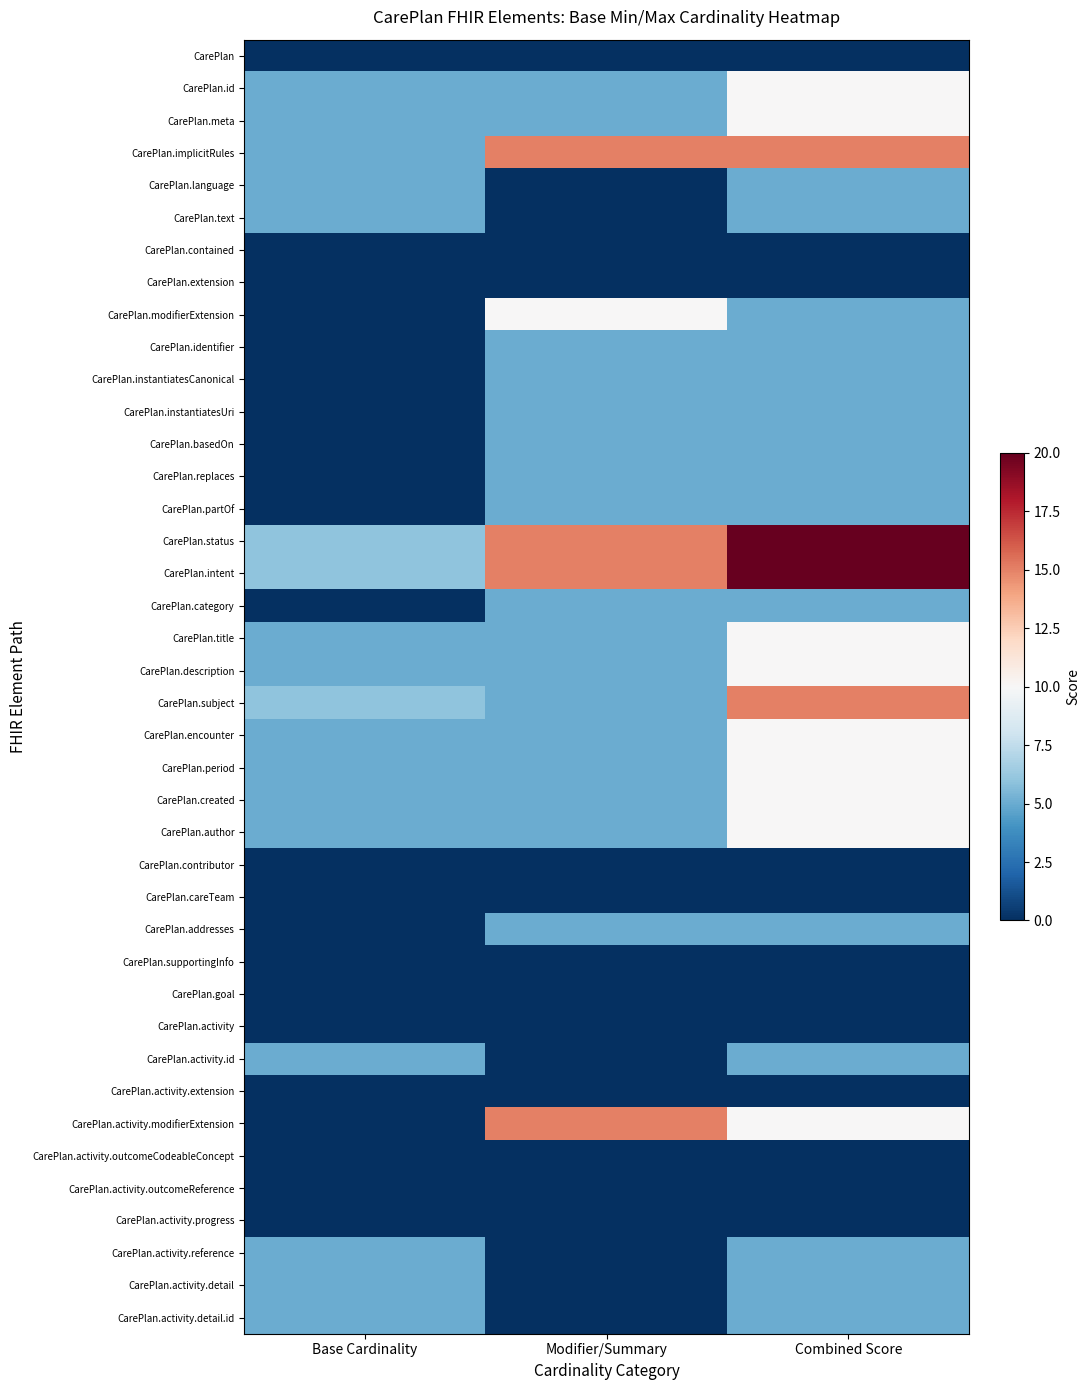

Reading left to right, what are all the values shown in this chart?

CarePlan: Base Cardinality=0	Modifier/Summary=0	Combined Score=0
CarePlan.id: Base Cardinality=5	Modifier/Summary=5	Combined Score=10
CarePlan.meta: Base Cardinality=5	Modifier/Summary=5	Combined Score=10
CarePlan.implicitRules: Base Cardinality=5	Modifier/Summary=15	Combined Score=15
CarePlan.language: Base Cardinality=5	Modifier/Summary=0	Combined Score=5
CarePlan.text: Base Cardinality=5	Modifier/Summary=0	Combined Score=5
CarePlan.contained: Base Cardinality=0	Modifier/Summary=0	Combined Score=0
CarePlan.extension: Base Cardinality=0	Modifier/Summary=0	Combined Score=0
CarePlan.modifierExtension: Base Cardinality=0	Modifier/Summary=10	Combined Score=5
CarePlan.identifier: Base Cardinality=0	Modifier/Summary=5	Combined Score=5
CarePlan.instantiatesCanonical: Base Cardinality=0	Modifier/Summary=5	Combined Score=5
CarePlan.instantiatesUri: Base Cardinality=0	Modifier/Summary=5	Combined Score=5
CarePlan.basedOn: Base Cardinality=0	Modifier/Summary=5	Combined Score=5
CarePlan.replaces: Base Cardinality=0	Modifier/Summary=5	Combined Score=5
CarePlan.partOf: Base Cardinality=0	Modifier/Summary=5	Combined Score=5
CarePlan.status: Base Cardinality=6	Modifier/Summary=15	Combined Score=20
CarePlan.intent: Base Cardinality=6	Modifier/Summary=15	Combined Score=20
CarePlan.category: Base Cardinality=0	Modifier/Summary=5	Combined Score=5
CarePlan.title: Base Cardinality=5	Modifier/Summary=5	Combined Score=10
CarePlan.description: Base Cardinality=5	Modifier/Summary=5	Combined Score=10
CarePlan.subject: Base Cardinality=6	Modifier/Summary=5	Combined Score=15
CarePlan.encounter: Base Cardinality=5	Modifier/Summary=5	Combined Score=10
CarePlan.period: Base Cardinality=5	Modifier/Summary=5	Combined Score=10
CarePlan.created: Base Cardinality=5	Modifier/Summary=5	Combined Score=10
CarePlan.author: Base Cardinality=5	Modifier/Summary=5	Combined Score=10
CarePlan.contributor: Base Cardinality=0	Modifier/Summary=0	Combined Score=0
CarePlan.careTeam: Base Cardinality=0	Modifier/Summary=0	Combined Score=0
CarePlan.addresses: Base Cardinality=0	Modifier/Summary=5	Combined Score=5
CarePlan.supportingInfo: Base Cardinality=0	Modifier/Summary=0	Combined Score=0
CarePlan.goal: Base Cardinality=0	Modifier/Summary=0	Combined Score=0
CarePlan.activity: Base Cardinality=0	Modifier/Summary=0	Combined Score=0
CarePlan.activity.id: Base Cardinality=5	Modifier/Summary=0	Combined Score=5
CarePlan.activity.extension: Base Cardinality=0	Modifier/Summary=0	Combined Score=0
CarePlan.activity.modifierExtension: Base Cardinality=0	Modifier/Summary=15	Combined Score=10
CarePlan.activity.outcomeCodeableConcept: Base Cardinality=0	Modifier/Summary=0	Combined Score=0
CarePlan.activity.outcomeReference: Base Cardinality=0	Modifier/Summary=0	Combined Score=0
CarePlan.activity.progress: Base Cardinality=0	Modifier/Summary=0	Combined Score=0
CarePlan.activity.reference: Base Cardinality=5	Modifier/Summary=0	Combined Score=5
CarePlan.activity.detail: Base Cardinality=5	Modifier/Summary=0	Combined Score=5
CarePlan.activity.detail.id: Base Cardinality=5	Modifier/Summary=0	Combined Score=5